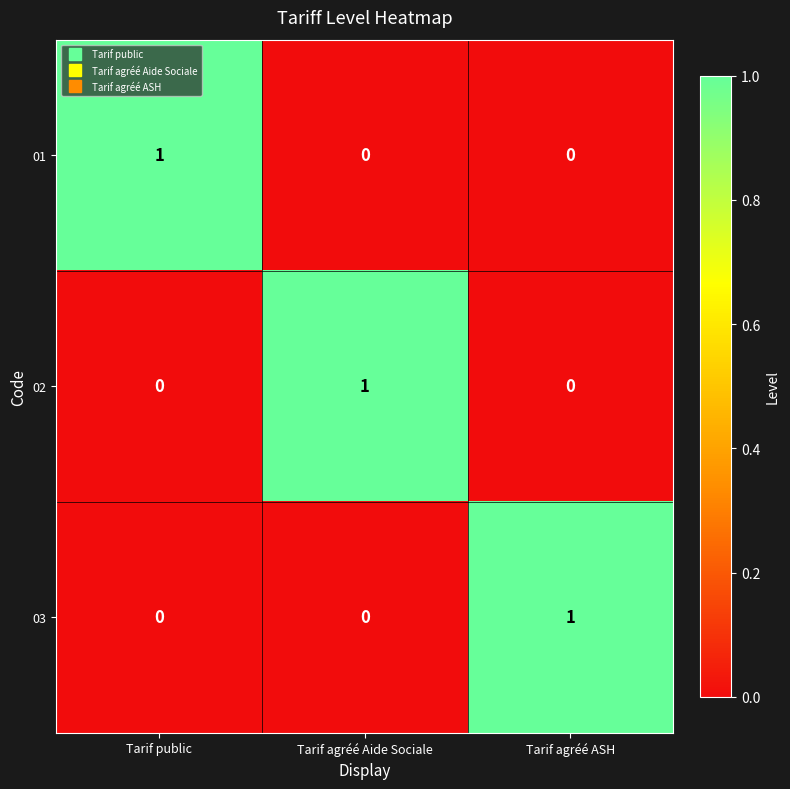

Reading right to left, what are all the values shown in this chart?

01: 0	0	1
02: 0	1	0
03: 1	0	0